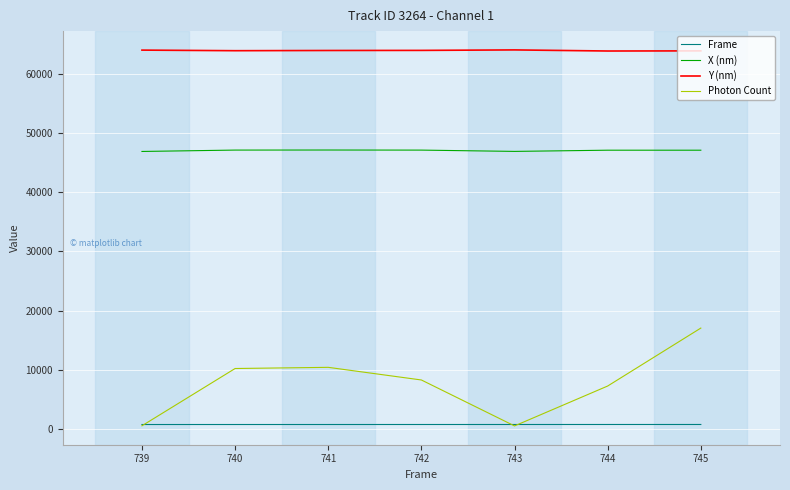

What is the smallest value displayed?

501.3